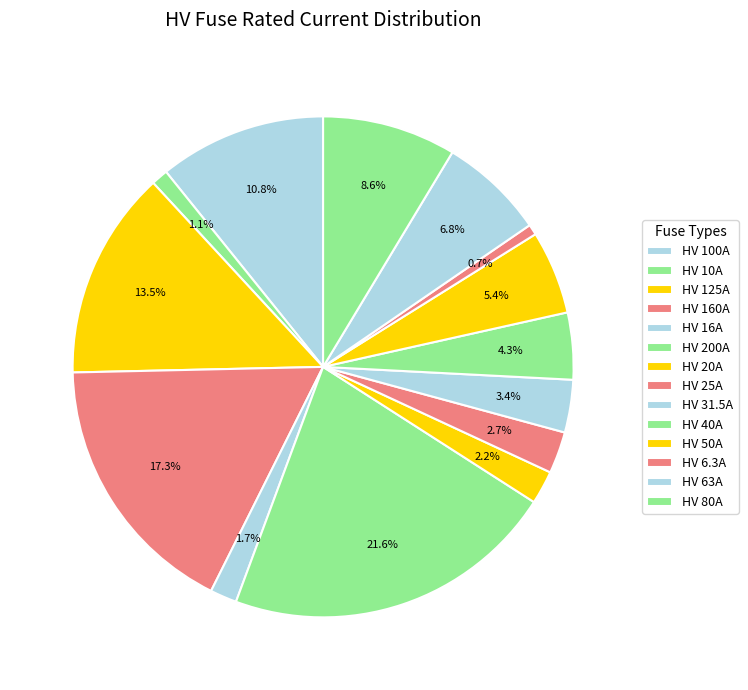

What is the ratio of the value at HV 125A to the value at HV 100A?

1.2